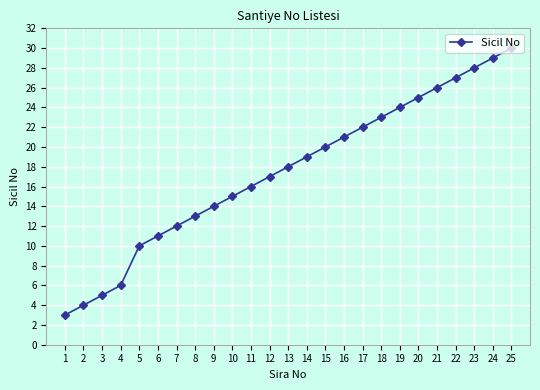

What is the sum of the values at 4 and 10?

21